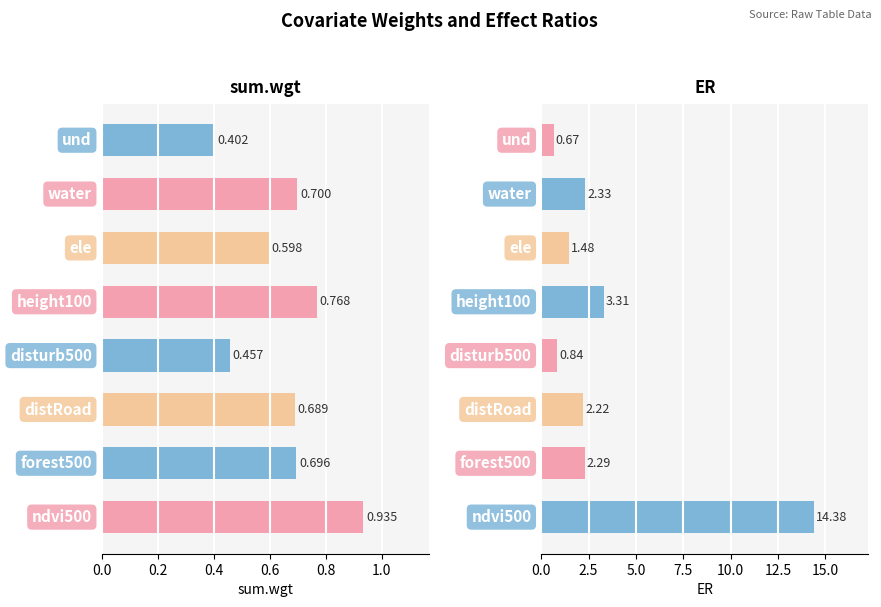

Reading left to right, extract all data points from this chart.

sum.wgt: 0.4	0.7	0.6	0.8	0.5	0.7	0.7	0.9
ER: 0.7	2.3	1.5	3.3	0.8	2.2	2.3	14.4